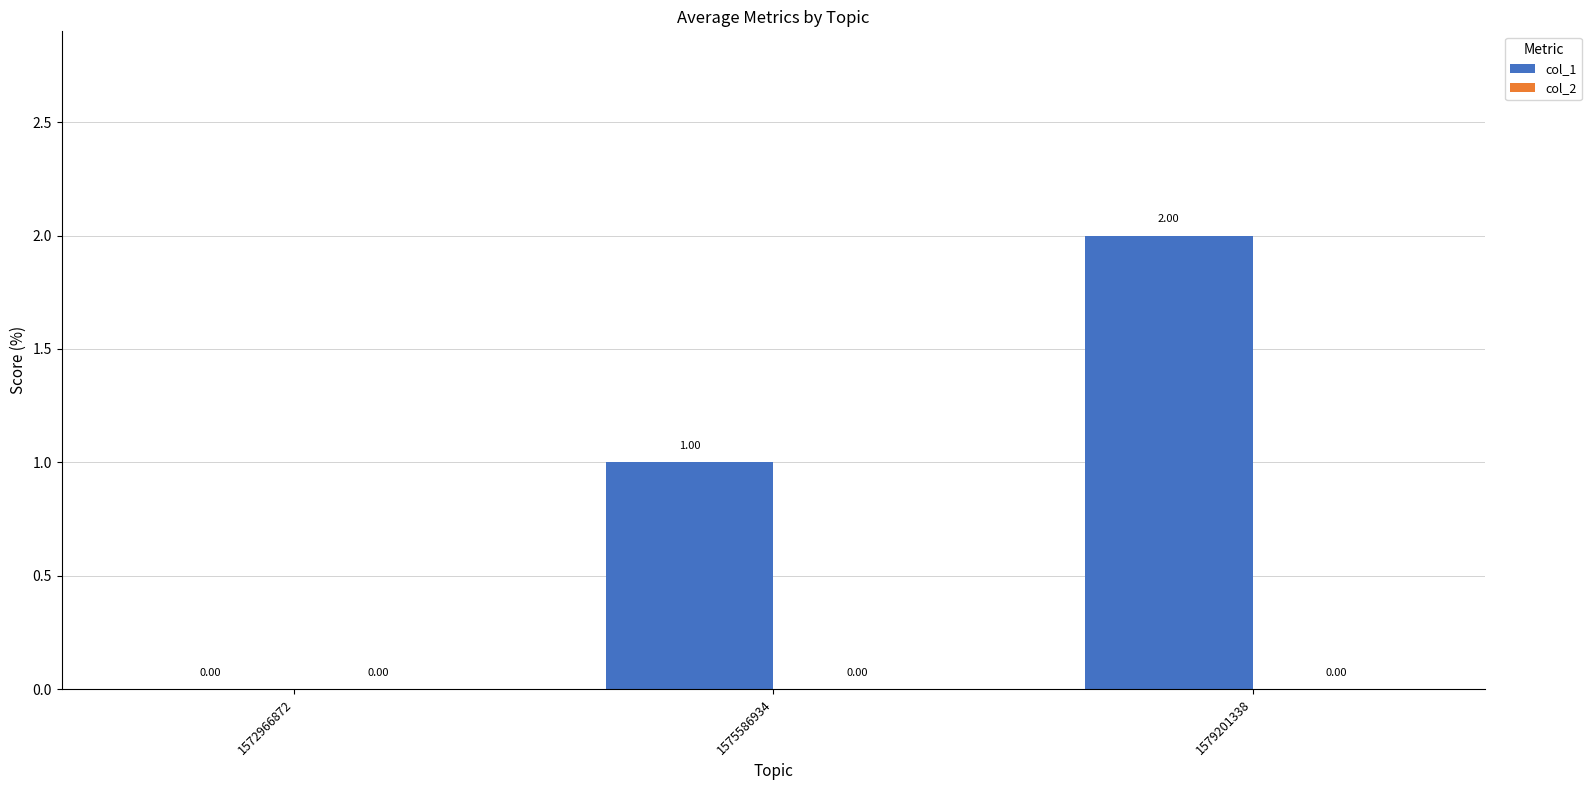

Count the number of categories in the chart.

3